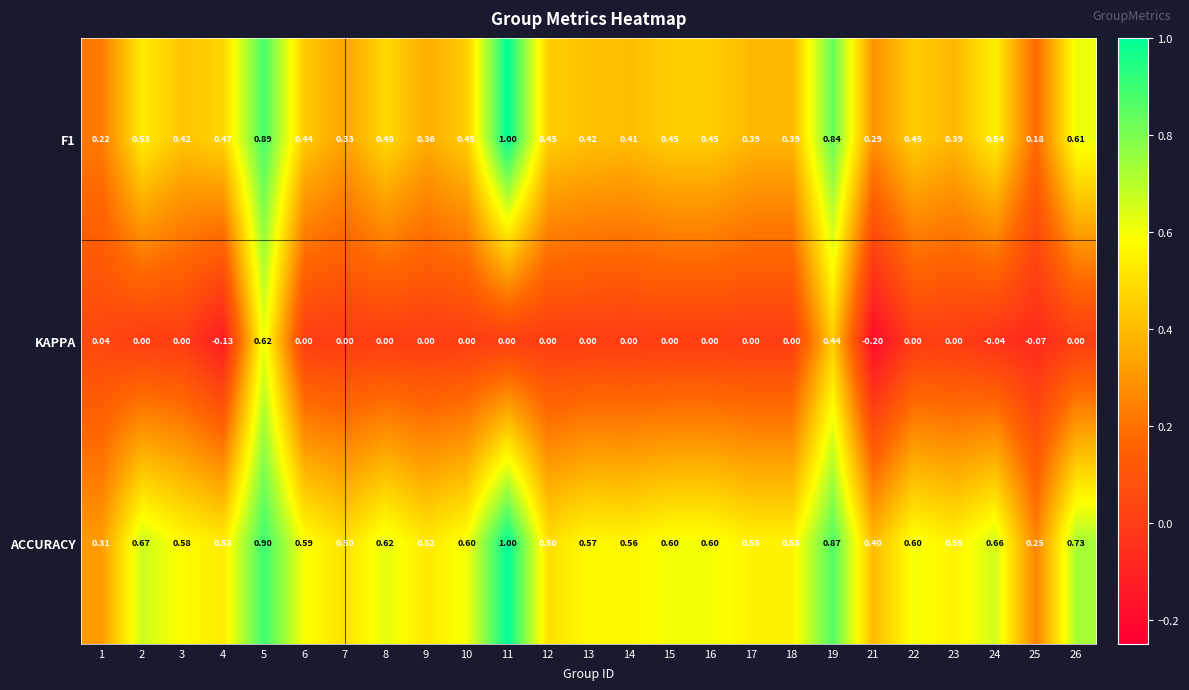

Is the value of KAPPA at 2 greater than the value of F1 at 15?

No